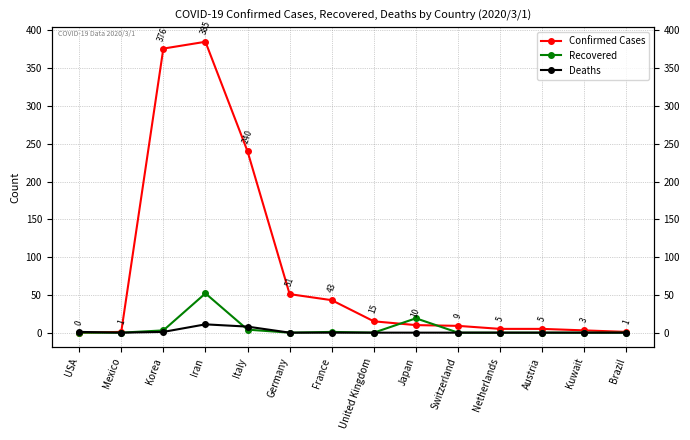

Which series changed the most between Japan and Brazil?

Recovered